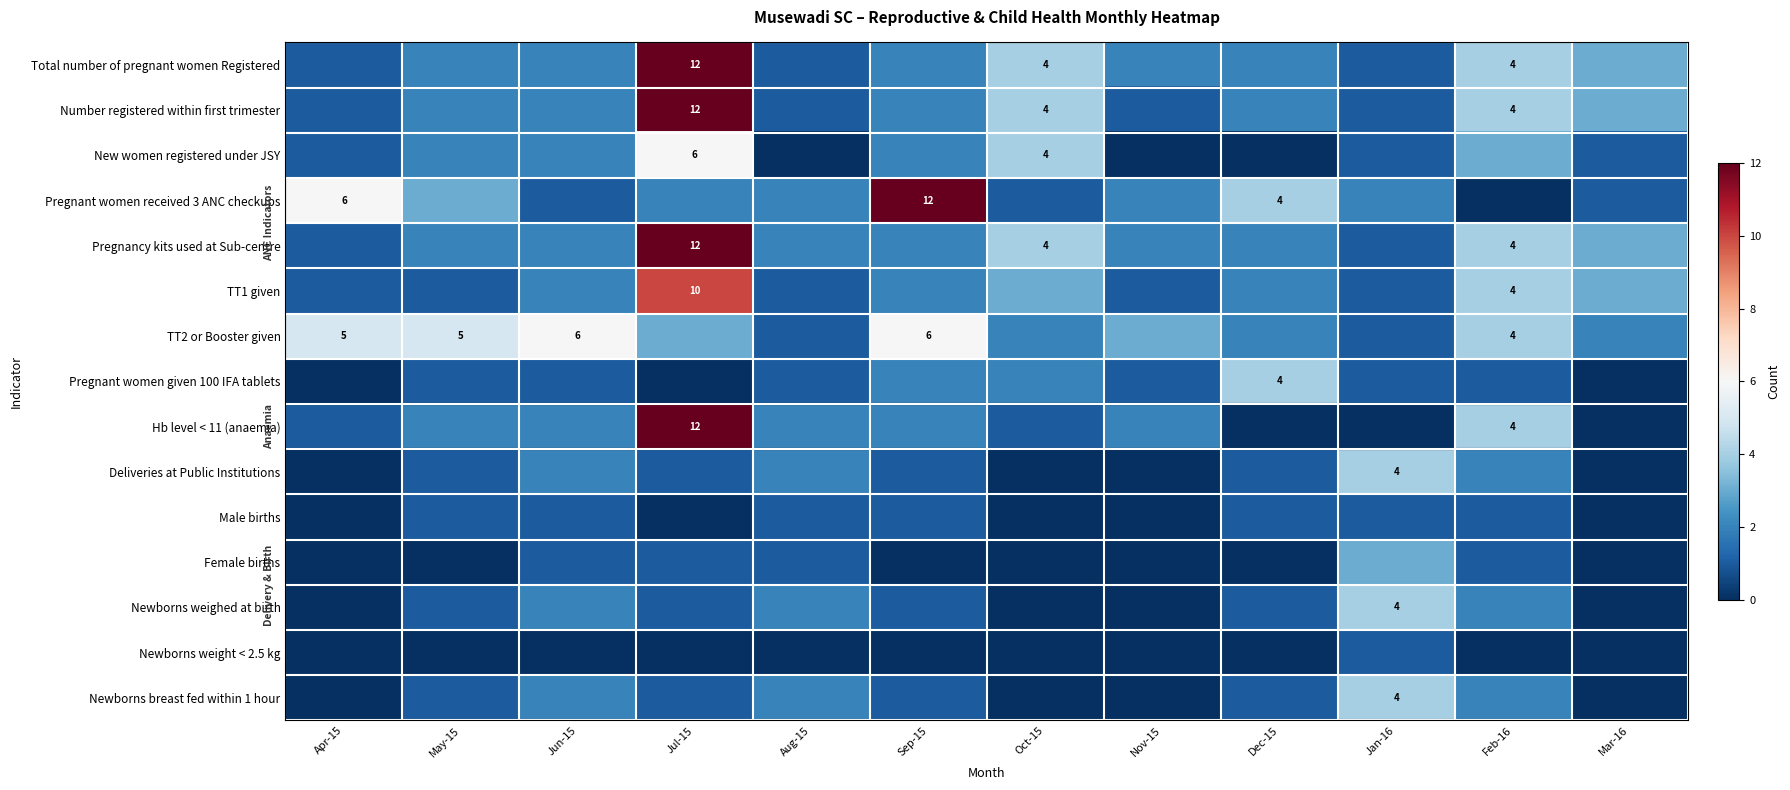

What is the minimum value for TT2 or Booster given?

1